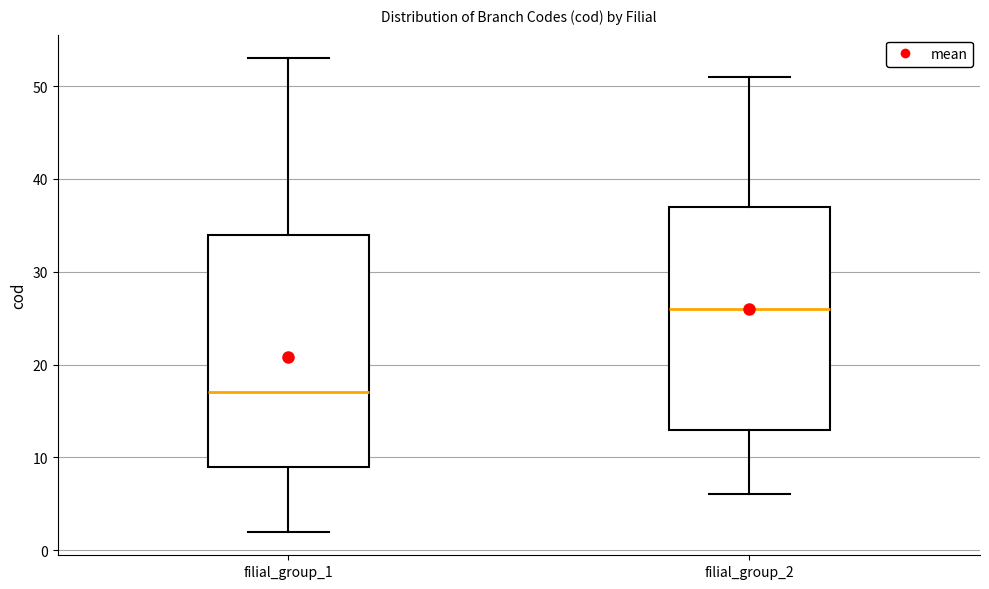

Reading left to right, read every box against the y-axis: the position of its median line, the range the box covers, and the ends of its whiskers. The values are not printed on the chart, so give them approximately, as read against the axis.

filial_group_1: median 17, box 9 to 34, whiskers 2 to 53
filial_group_2: median 26, box 13 to 37, whiskers 6 to 51